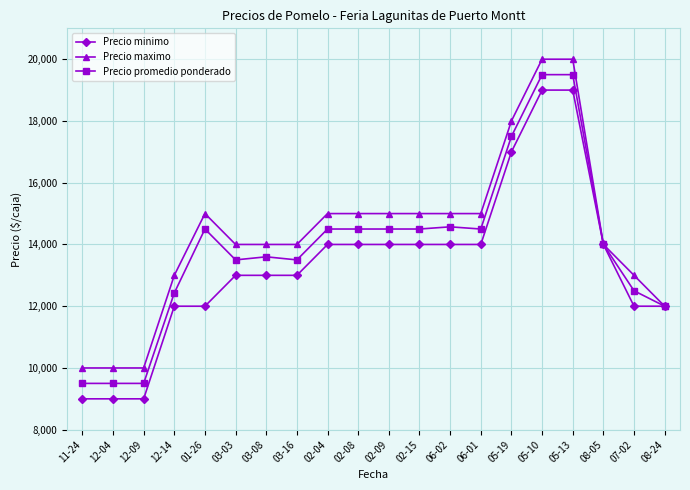

Reading right to left, what are all the values shown in this chart?

Precio minimo: 12000	12000	14000	19000	19000	17000	14000	14000	14000	14000	14000	14000	13000	13000	13000	12000	12000	9000	9000	9000
Precio maximo: 12000	13000	14000	20000	20000	18000	15000	15000	15000	15000	15000	15000	14000	14000	14000	15000	13000	10000	10000	10000
Precio promedio ponderado: 12000	12500	14000	19500	19500	17500	14500	14571	14500	14500	14500	14500	13500	13600	13500	14500	12429	9500	9500	9500